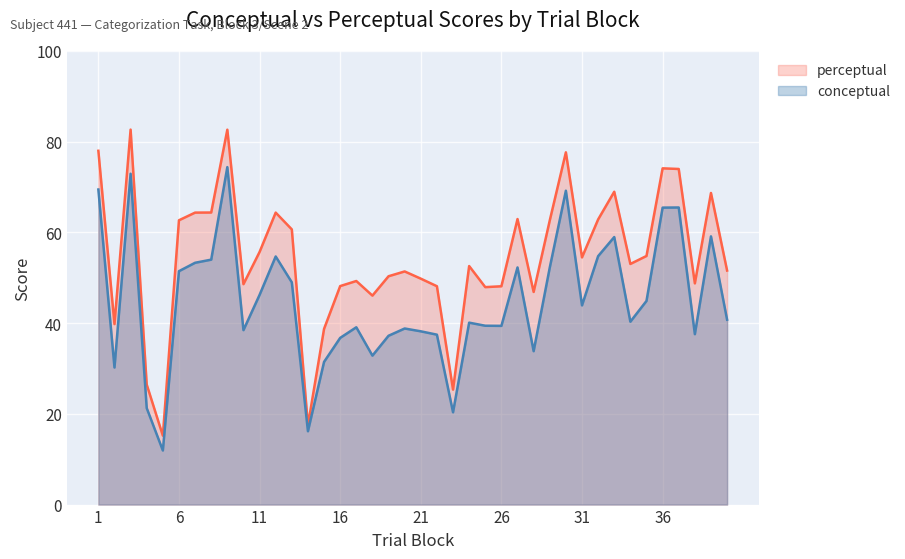

Is the value of perceptual at 23 greater than the value of conceptual at 28?

Yes